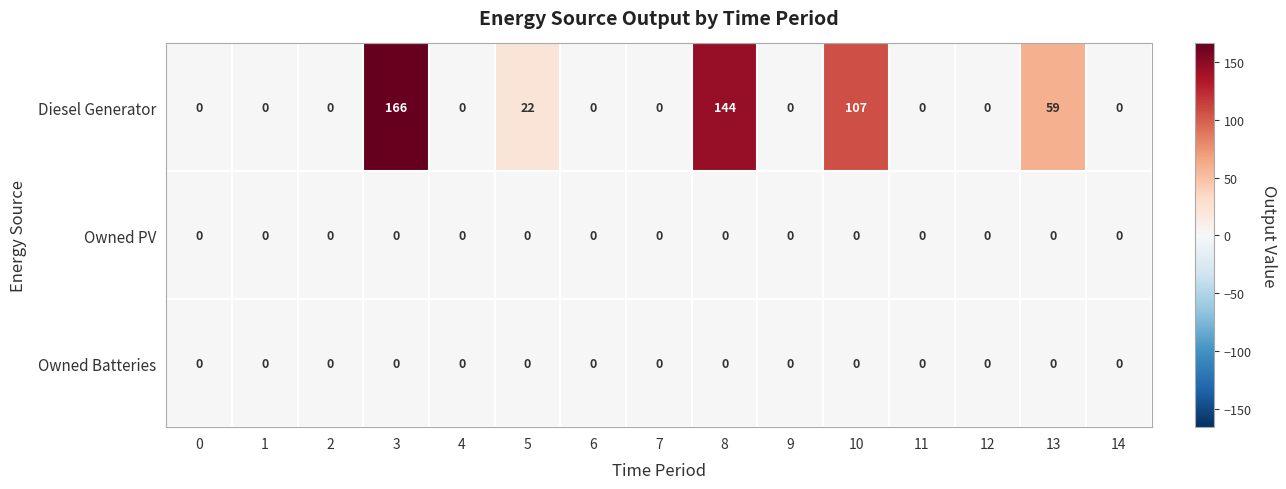

What is the difference between the maximum and minimum values in the Diesel Generator series?

166